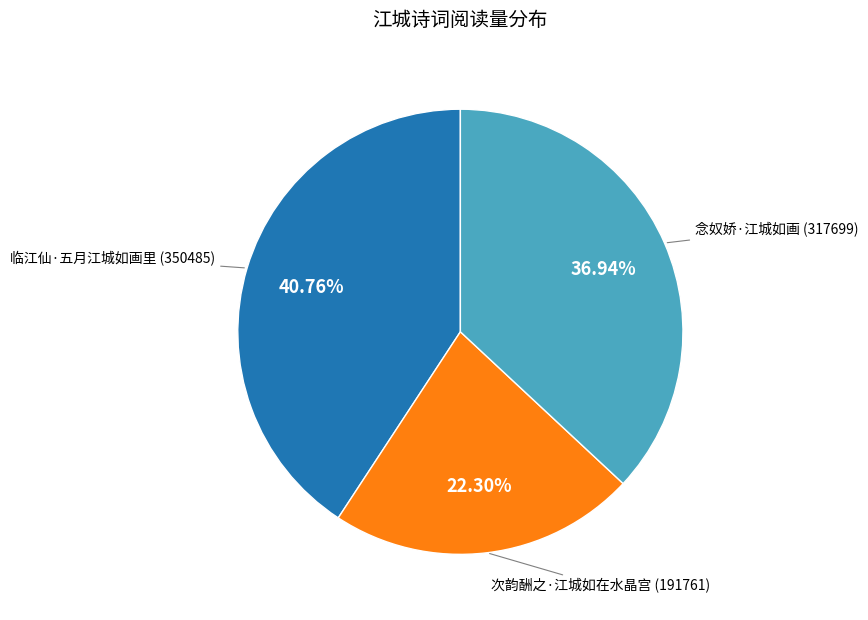

Which slice is the largest?

临江仙·五月江城如画里